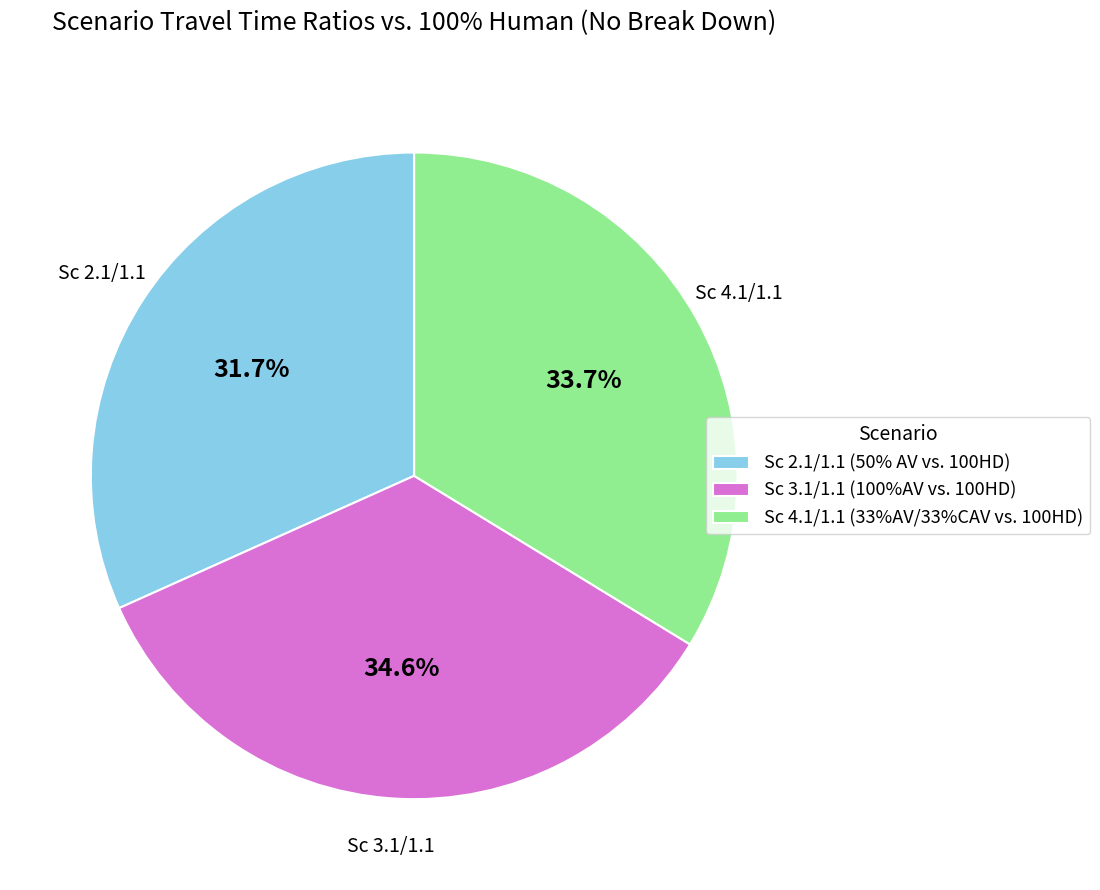

How many slices are in this pie chart?

3